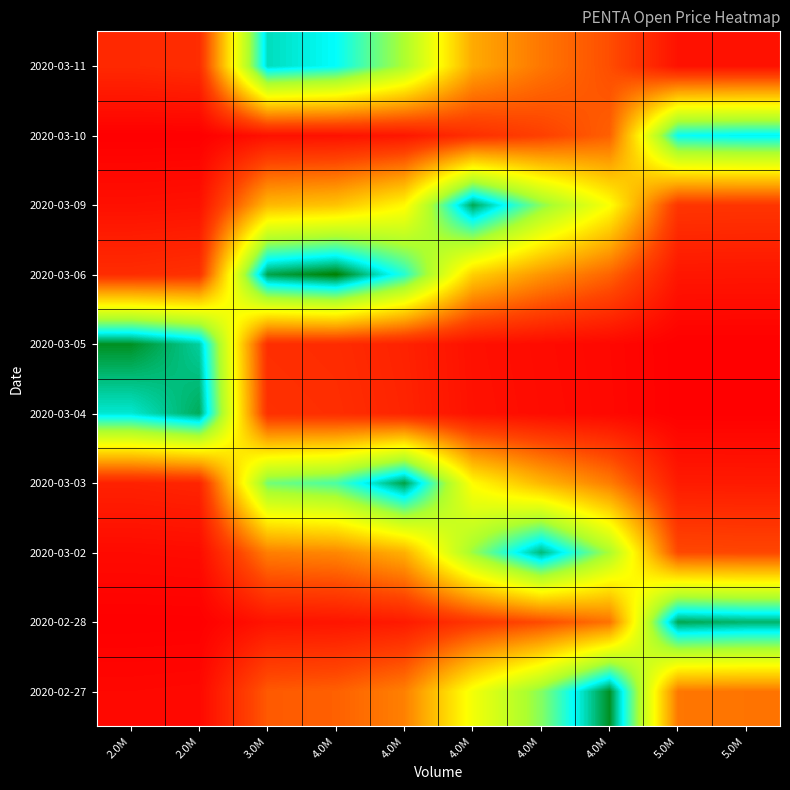

Which has a higher value, 4.0M or 2.0M?

4.0M